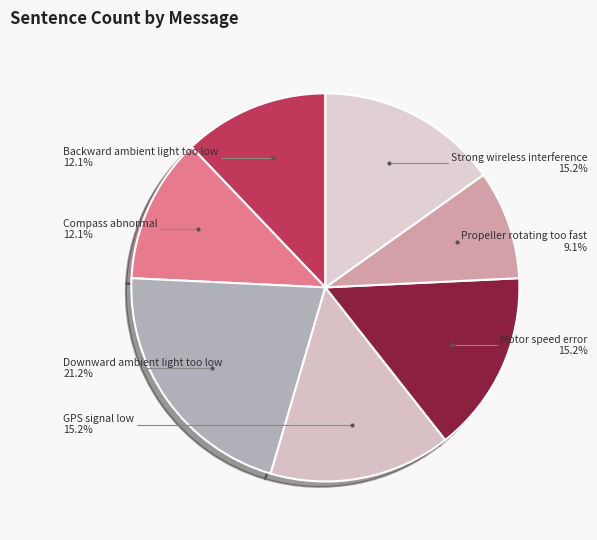

To the nearest percent, what is the average slice percentage?

14%